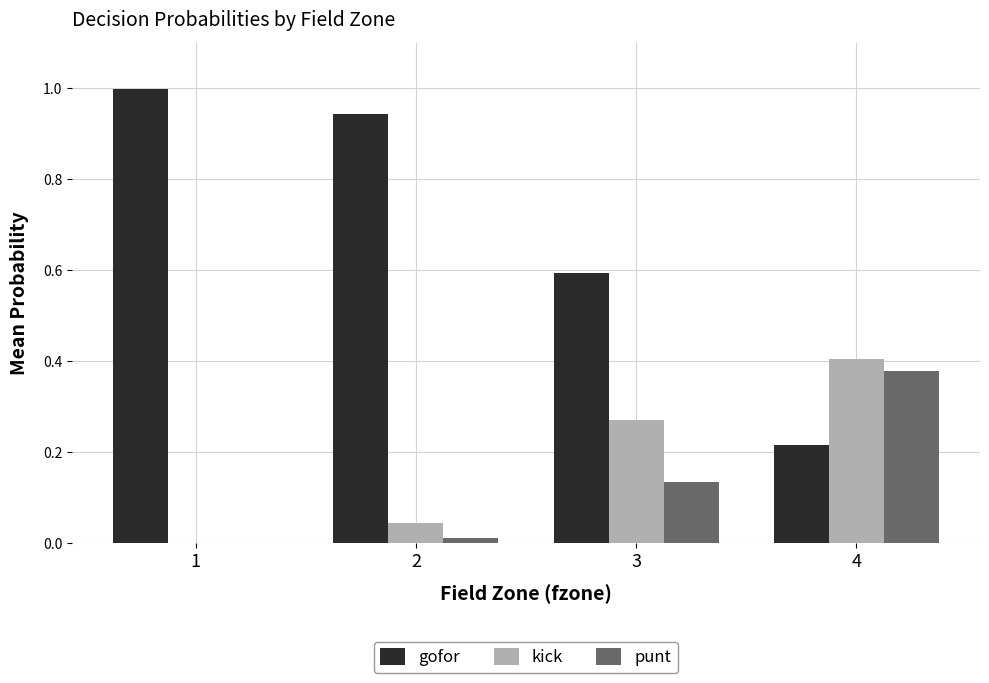

Which series has the largest total across all categories?

gofor